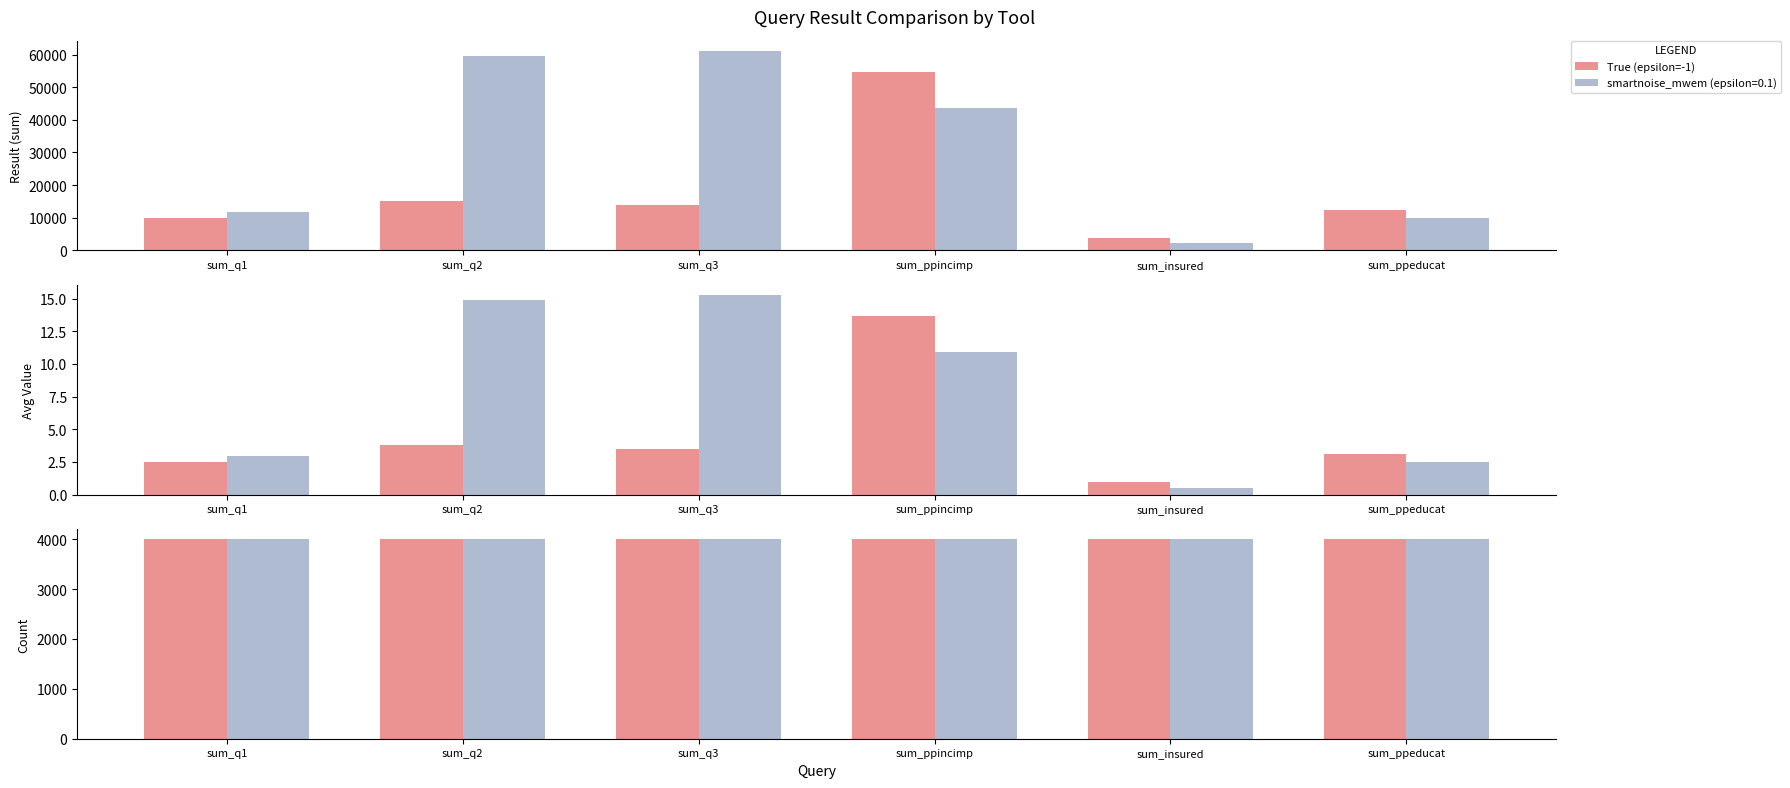

The value of True (epsilon=-1) at sum_q1 is 3.5. True or false?

False